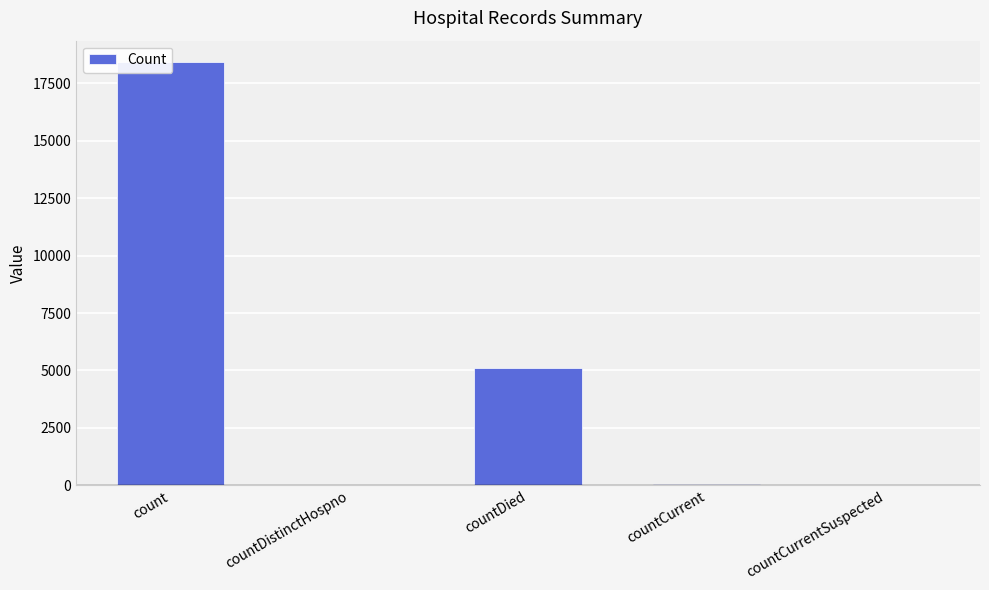

What is the approximate value at countDied, to the nearest 100?

5100